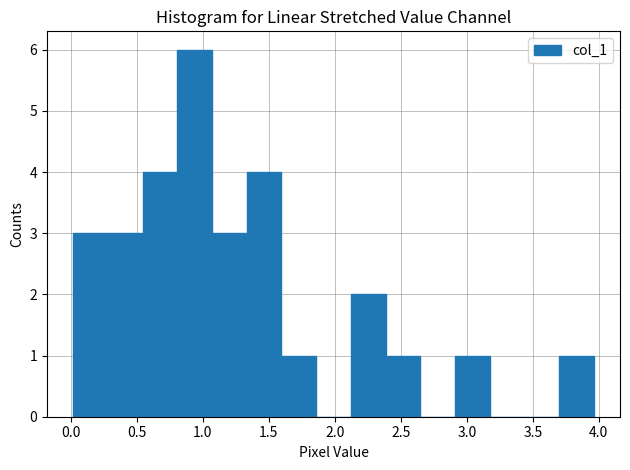

Which range on the x-axis has the tallest bar?

0.80 to 1.05